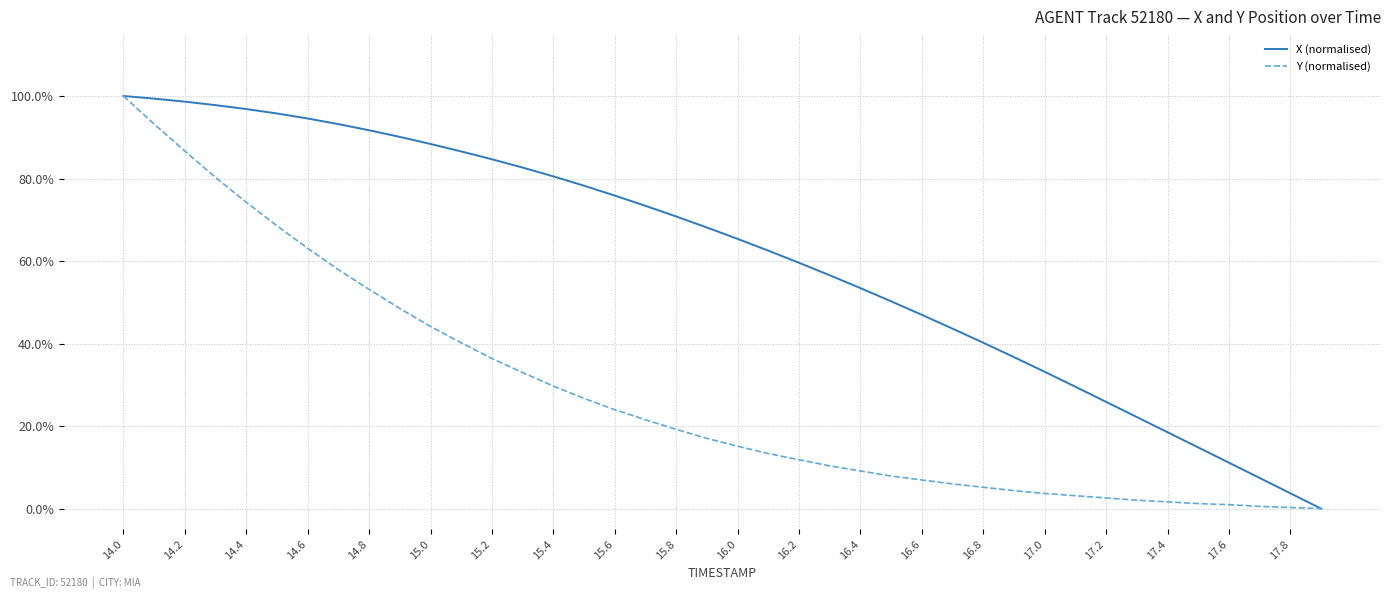

Does the chart have visible grid lines?

Yes